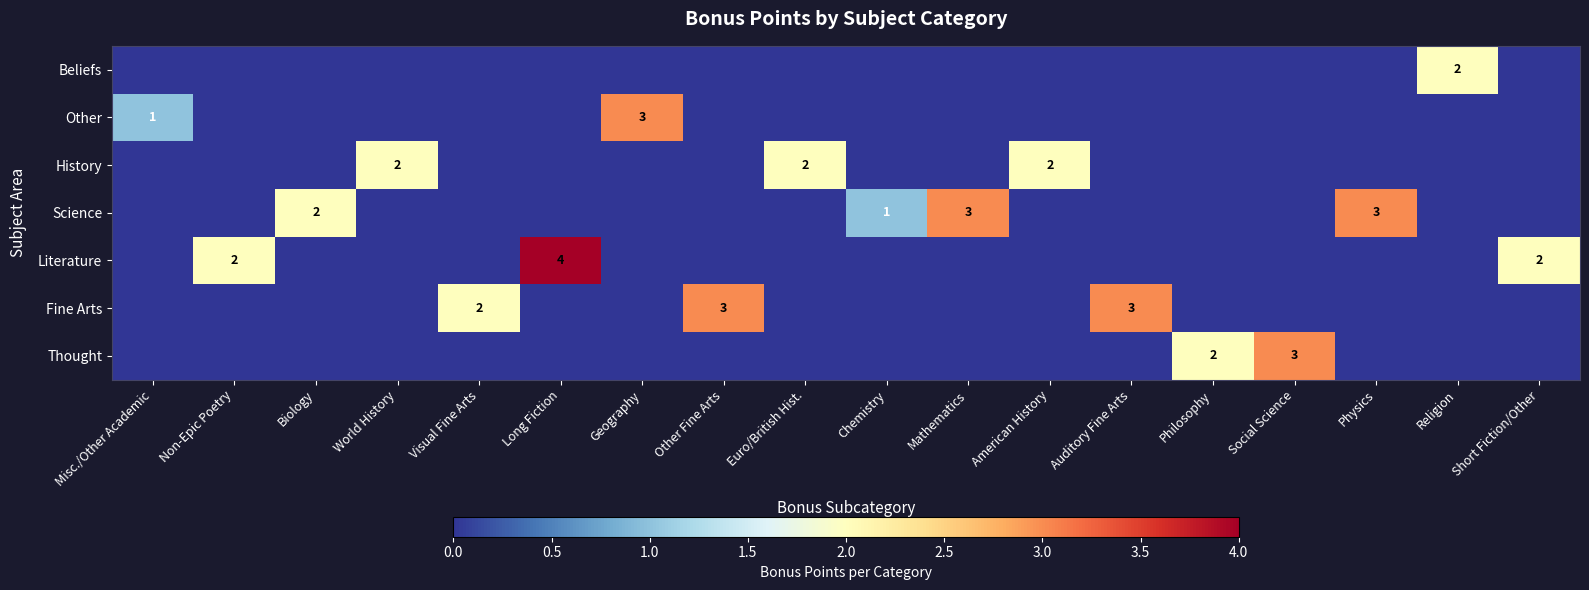

True or false: History has a value of 2 at American History.

True